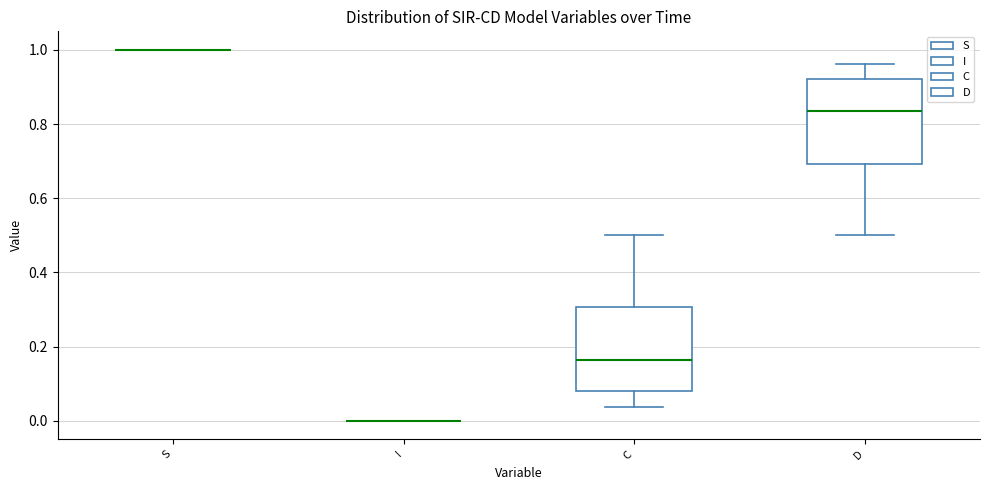

Where does the lower whisker of the box for D end on the y-axis? The values are not printed on the chart, so give them approximately, as read against the axis.

0.50